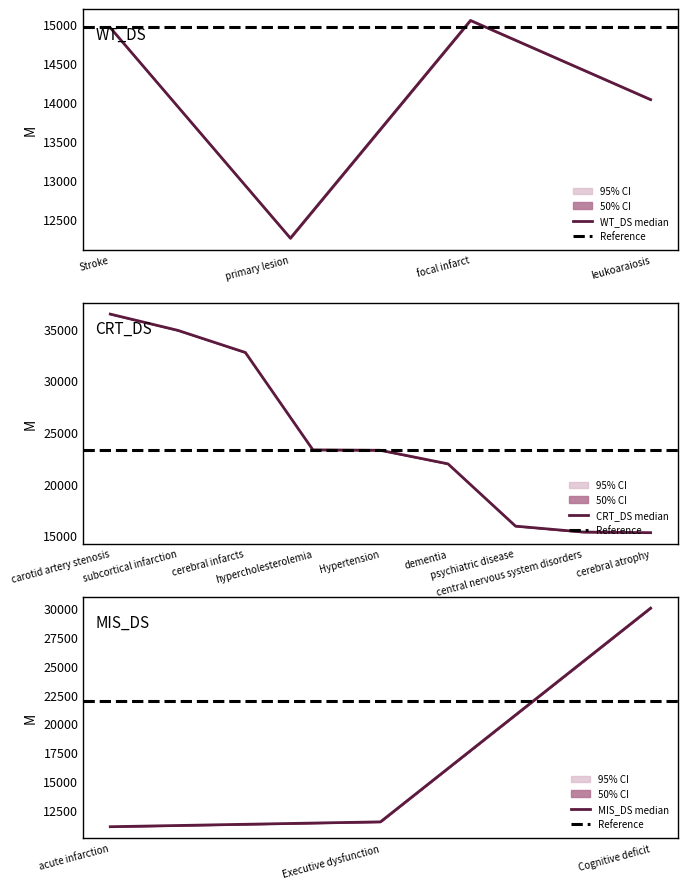

What is the minimum value for WT_DS median?

12259.0